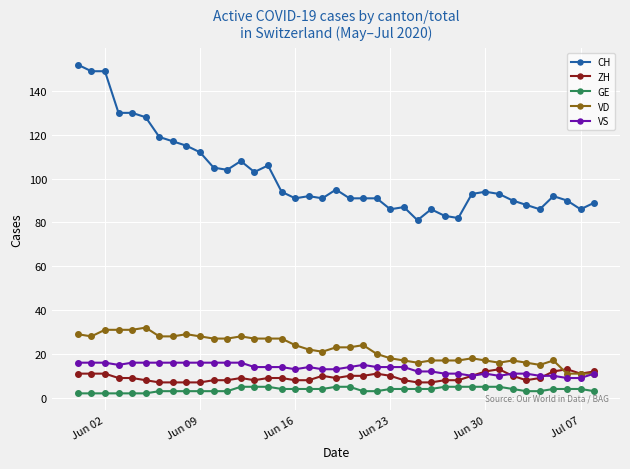

List the series in order of their peak value, lowest first.

GE, ZH, VS, VD, CH